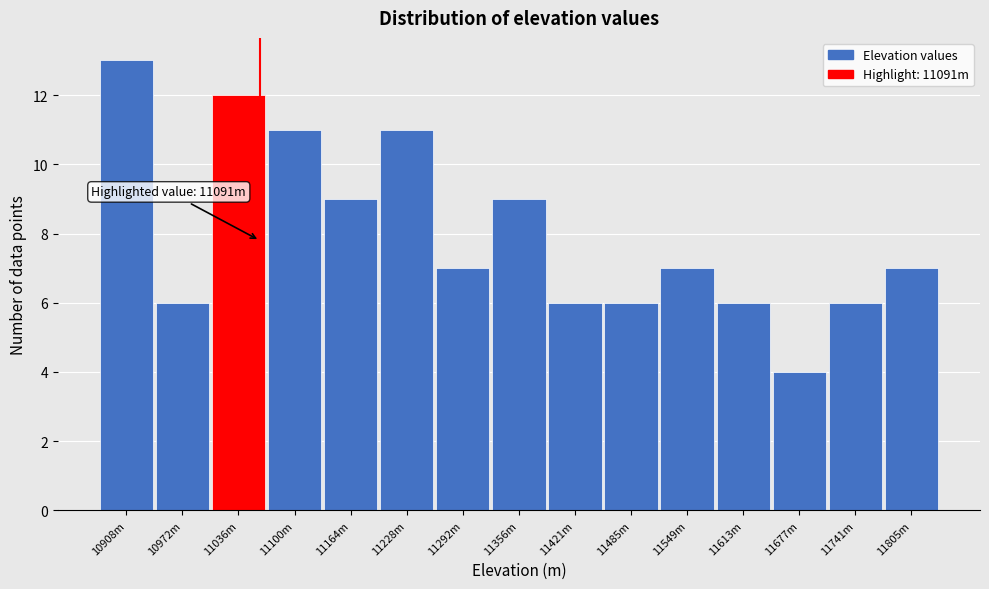

Reading left to right, extract all data points from this chart.

10908m=13	10972m=6	11036m=12	11100m=11	11164m=9	11228m=11	11292m=7	11356m=9	11421m=6	11485m=6	11549m=7	11613m=6	11677m=4	11741m=6	11805m=7